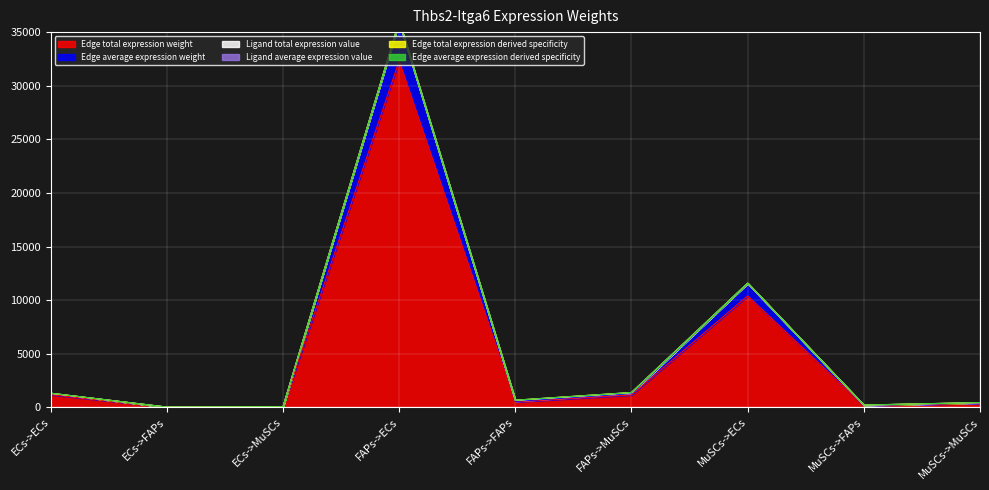

Where does the Edge total expression derived specificity series first go above 667?

ECs->ECs